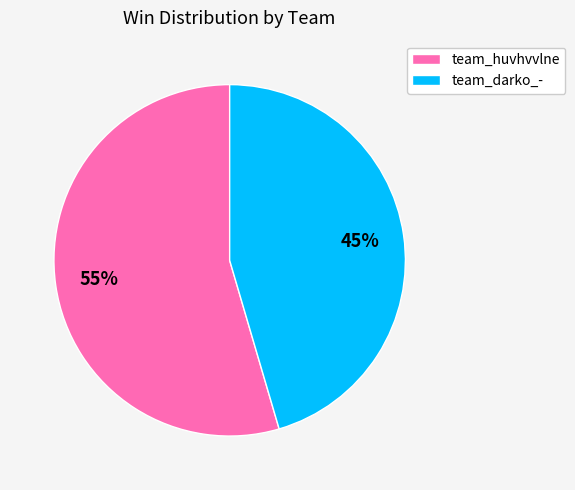

What is the ratio of the value at team_darko_- to the value at team_huvhvvlne?

0.8